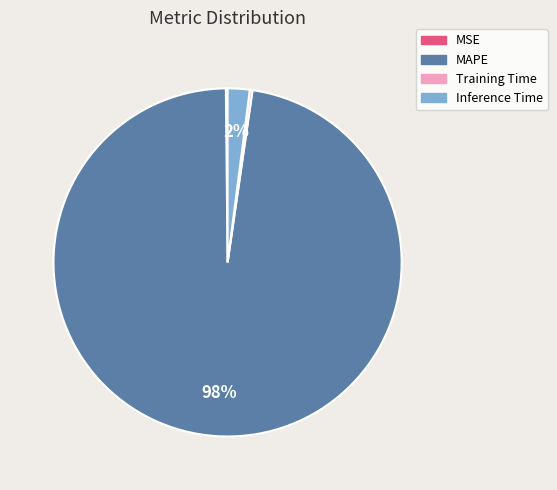

What is the largest slice in the pie chart?

MAPE